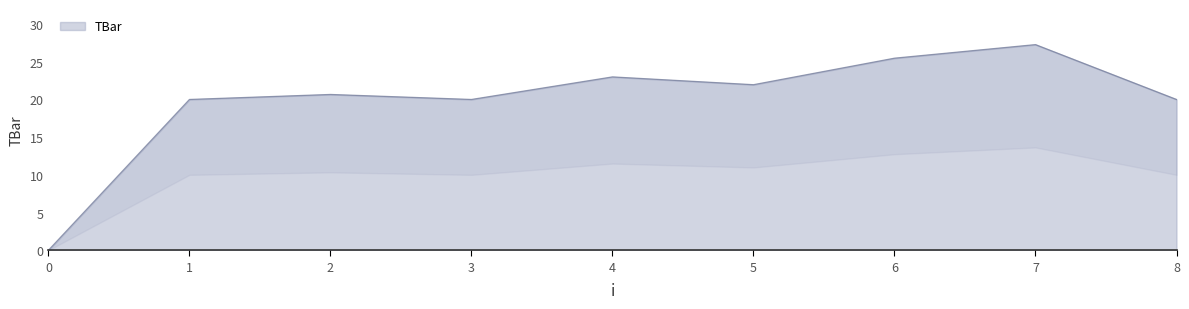

The chart shows a value of 27.3 at 7. True or false?

True